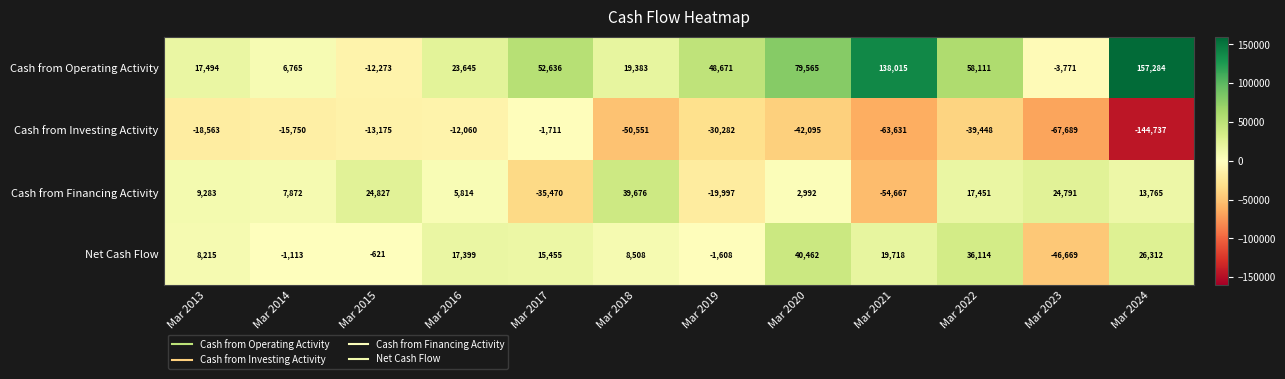

Rank the series by their maximum value, from highest to lowest.

Cash from Operating Activity, Net Cash Flow, Cash from Financing Activity, Cash from Investing Activity